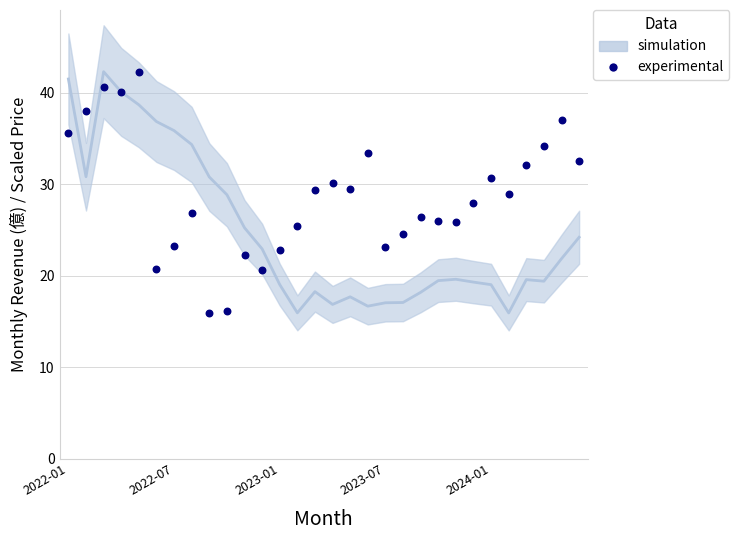

What is the range of Y values (max minus min)?

26.4